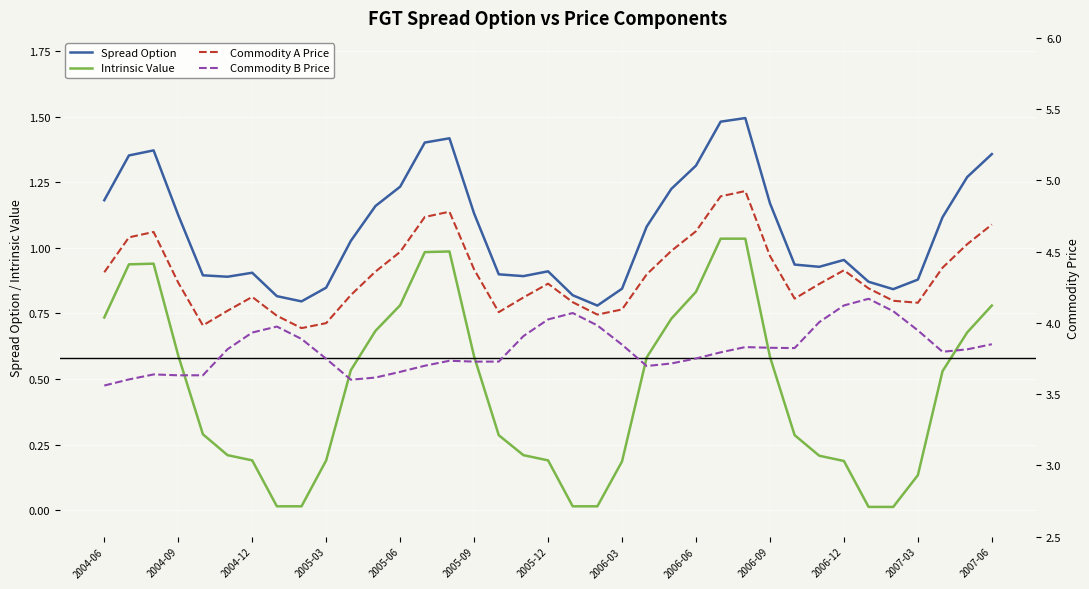

The value of Spread Option at 2004-06 is 0.7. True or false?

False